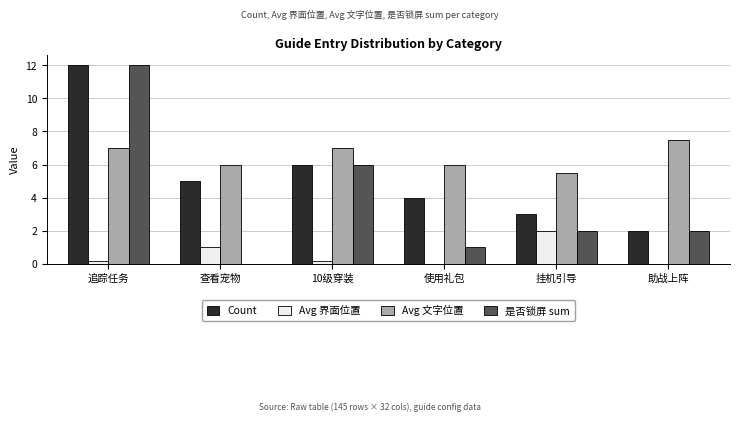

What value does the Avg 文字位置 series have at 查看宠物?

6.0